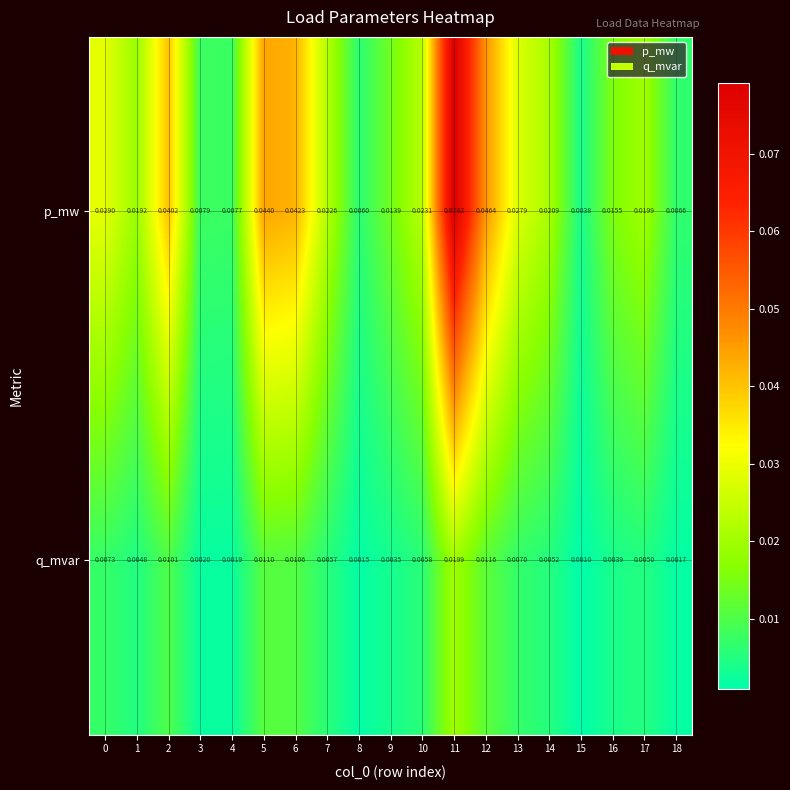

Which series changed the most between 1 and 2?

p_mw